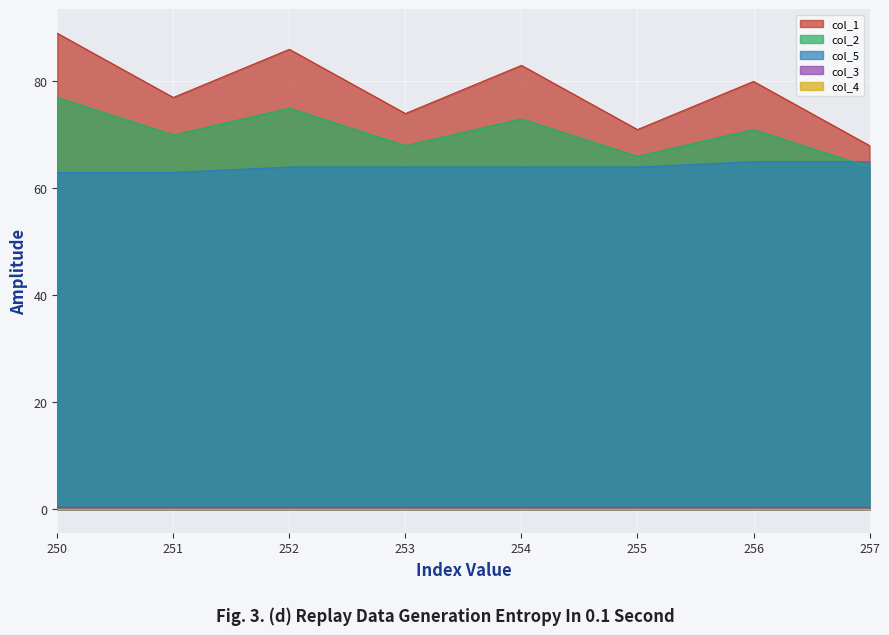

What is the minimum value for col_2?

64.0